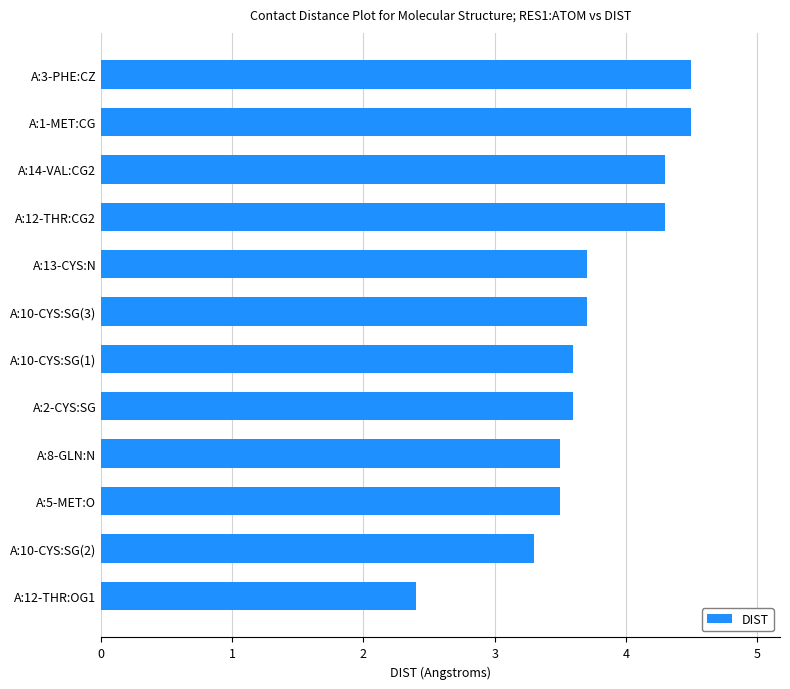

Count the values in the range 3 to 4.

7